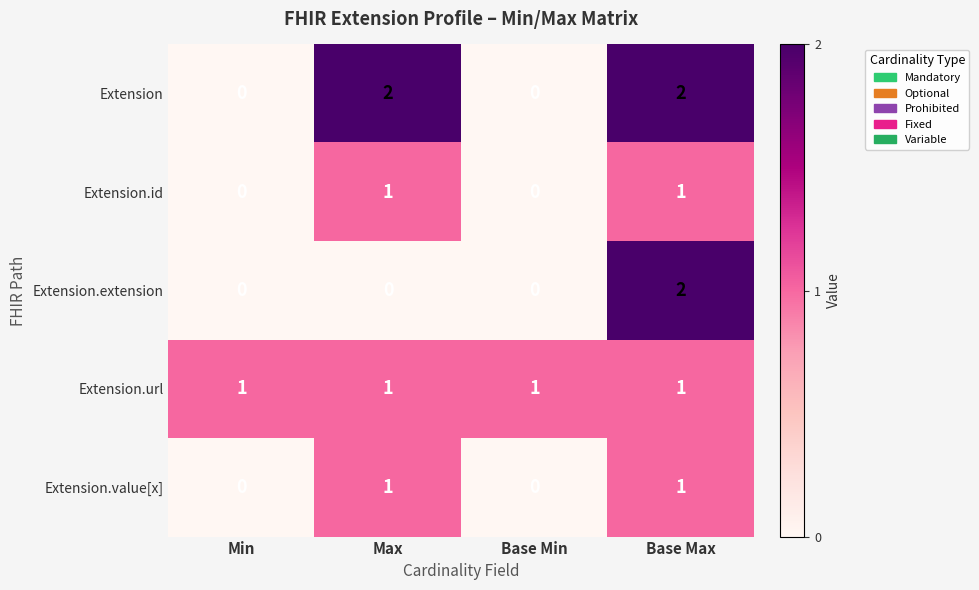

How many Extension.extension values are between 0 and 2?

4